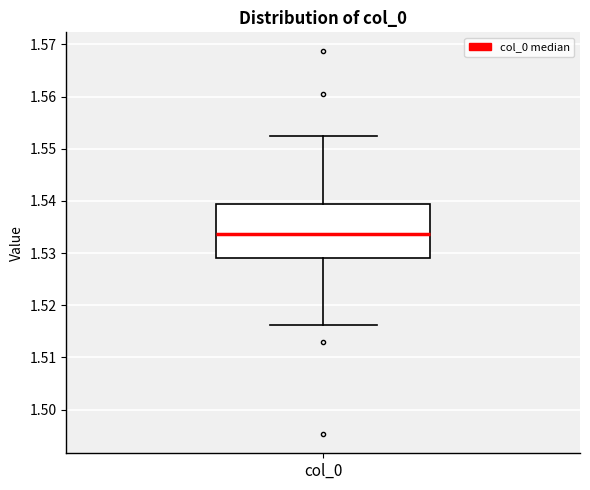

Transcribe this box plot: give where the median line is, the range the box spans, and where the two whiskers end, as read against the y-axis. The values are not printed on the chart, so give them approximately, as read against the axis.

median 1.534, box 1.529 to 1.539, whiskers 1.516 to 1.553